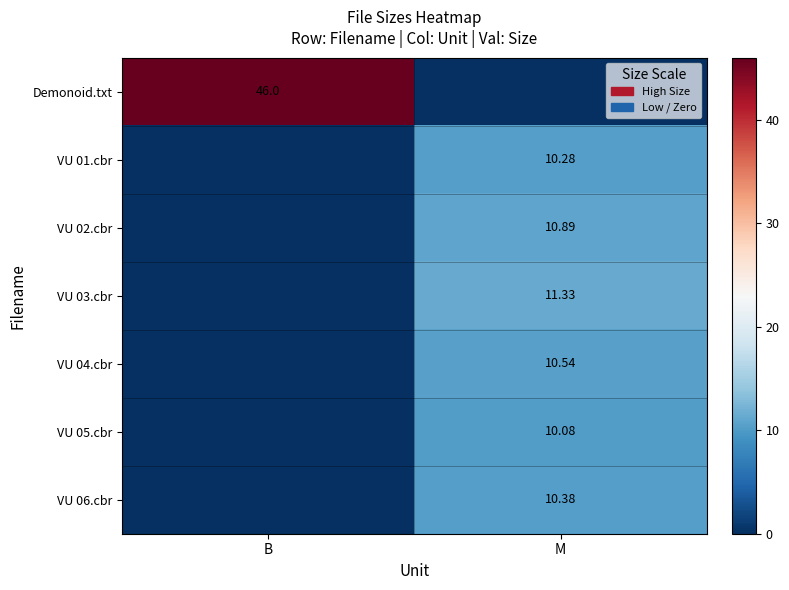

Between M and B, which is larger?

B